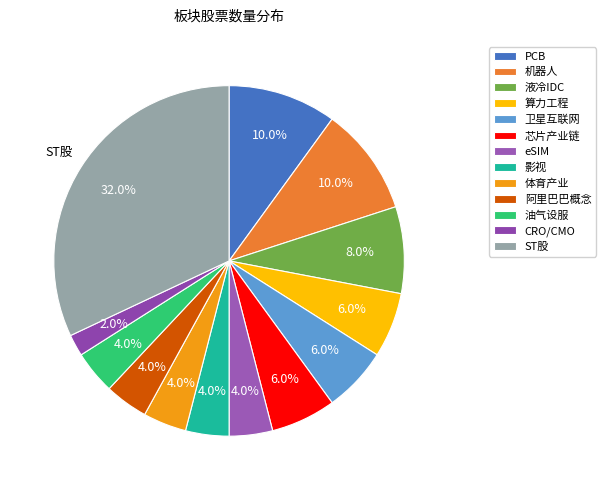

Rank the categories by value from highest to lowest.

ST股, PCB, 机器人, 液冷IDC, 算力工程, 卫星互联网, 芯片产业链, eSIM, 影视, 体育产业, 阿里巴巴概念, 油气设服, CRO/CMO